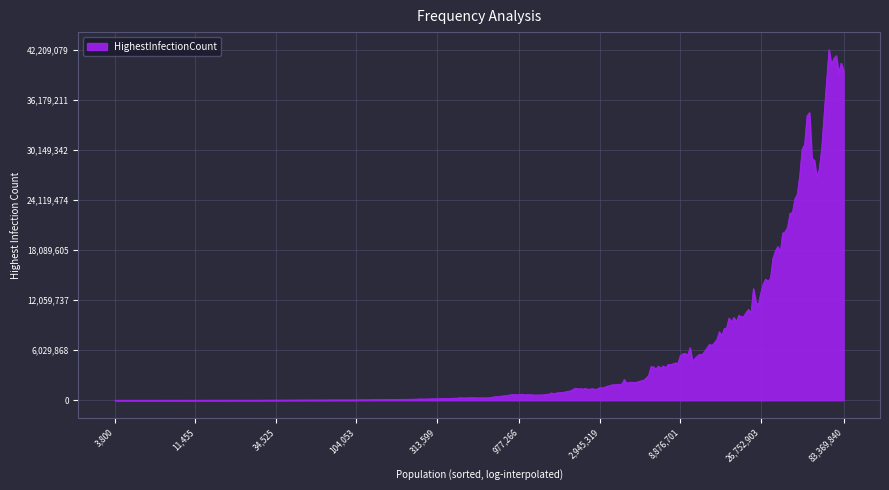

What is the difference between the maximum and minimum values?

42207072.8